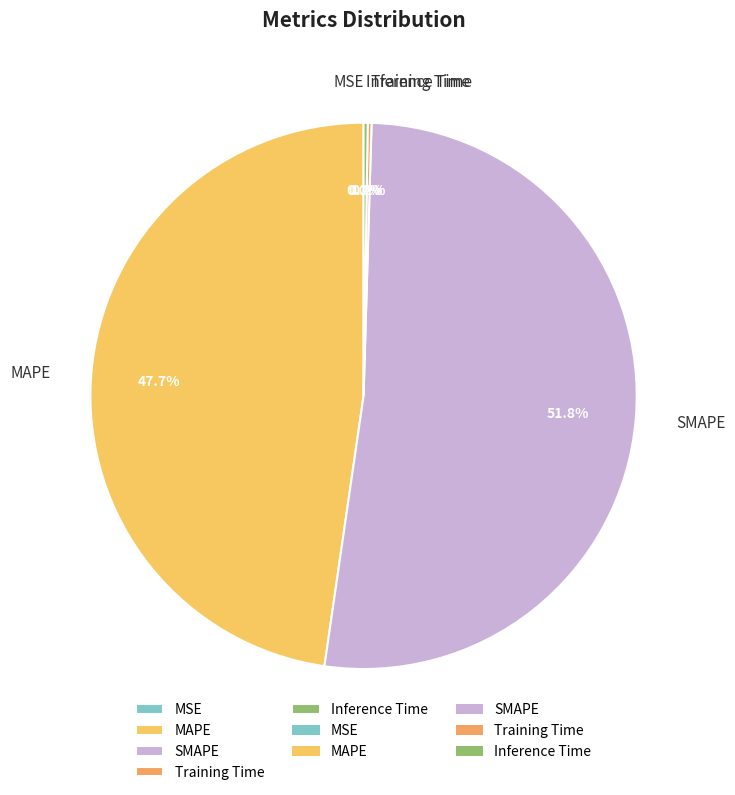

What is the largest slice in the pie chart?

SMAPE